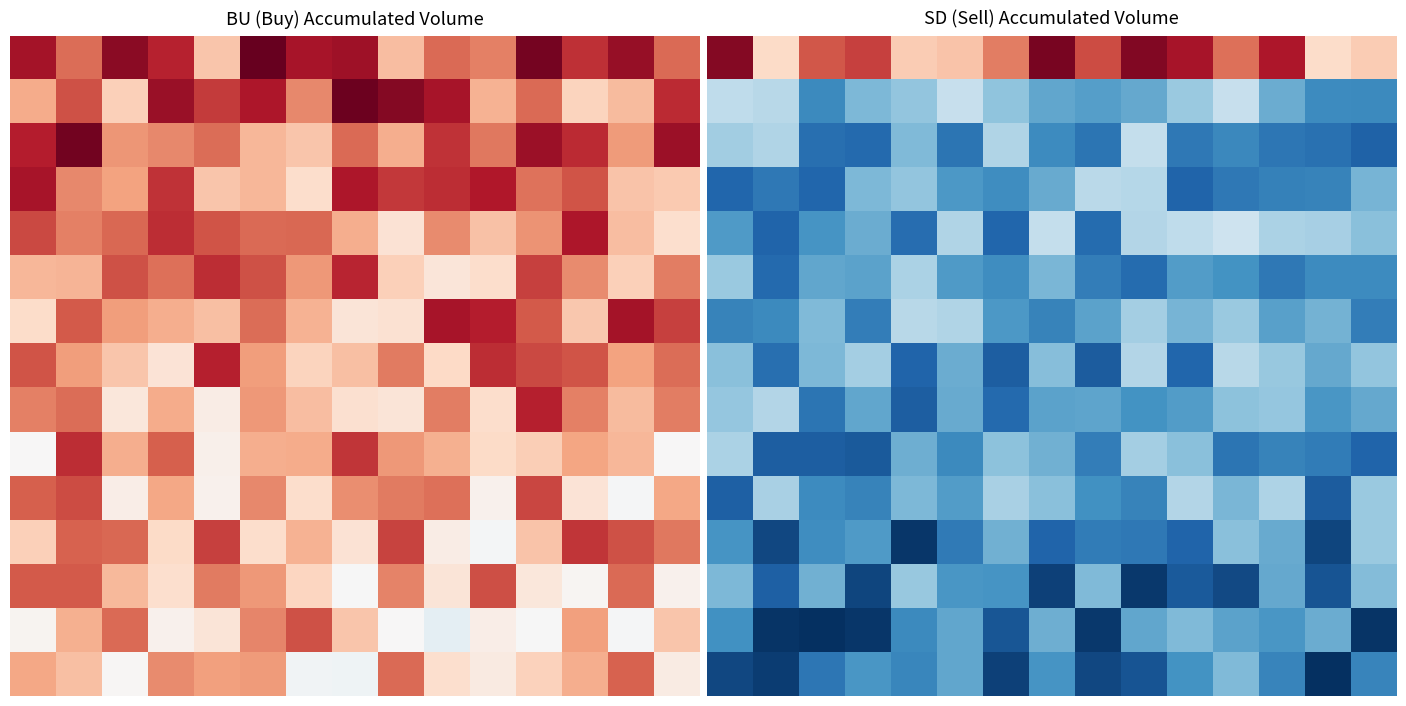

Which has a higher value, 14 or 4?

14